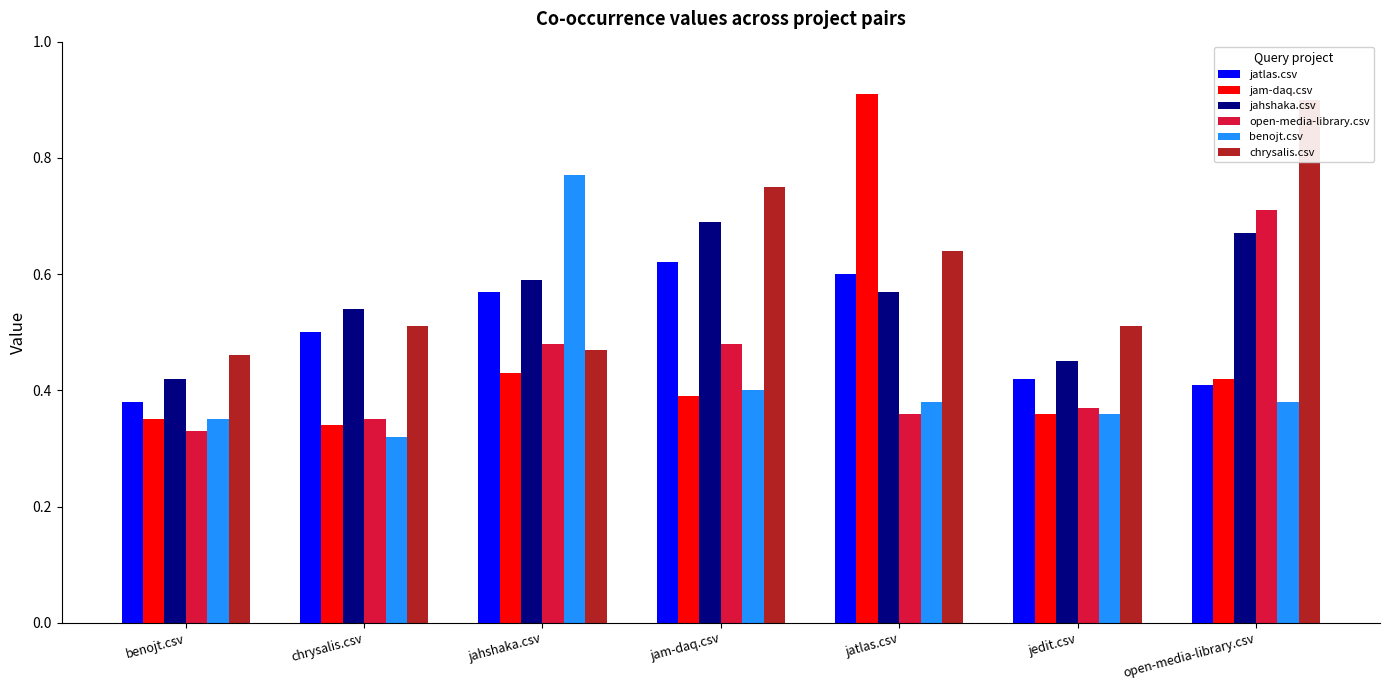

List the labels in order of jatlas.csv value, smallest first.

benojt.csv, open-media-library.csv, jedit.csv, chrysalis.csv, jahshaka.csv, jatlas.csv, jam-daq.csv